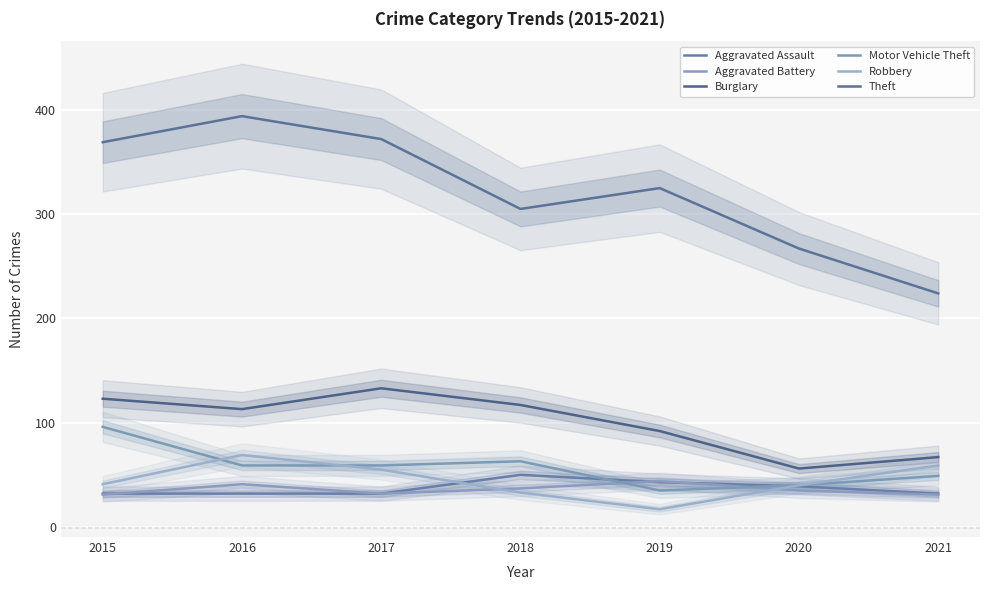

The Robbery series shows 33 at 2018. True or false?

True